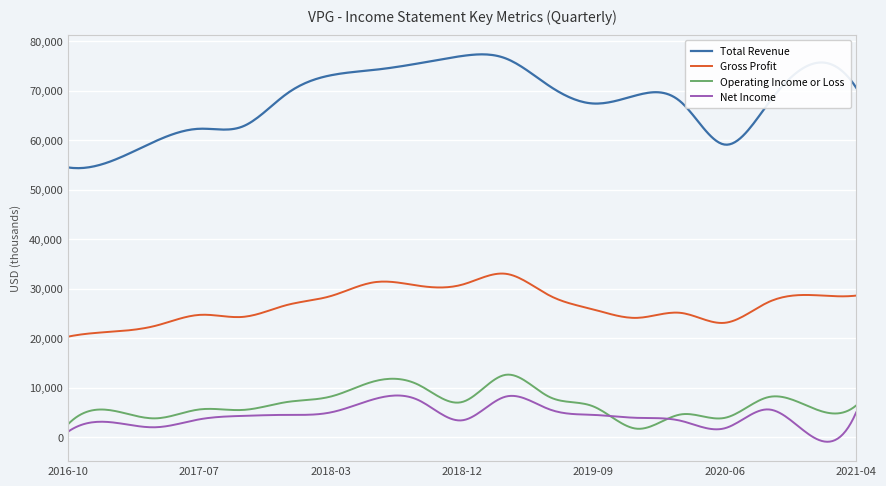

True or false: Total Revenue and Net Income cross at least once.

False